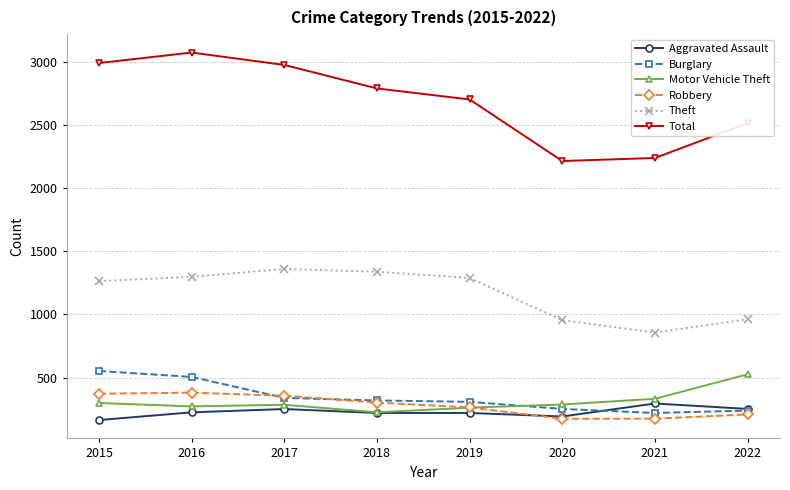

What is the difference between the maximum and minimum values in the Aggravated Assault series?

131